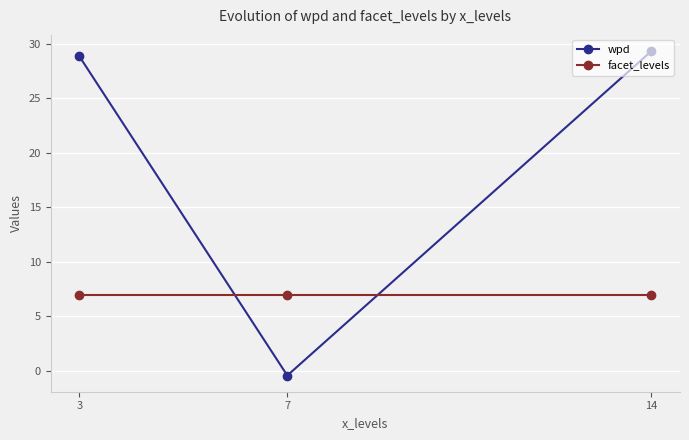

Reading left to right, what are all the values shown in this chart?

wpd: 28.9	-0.4	29.3
facet_levels: 7.0	7.0	7.0